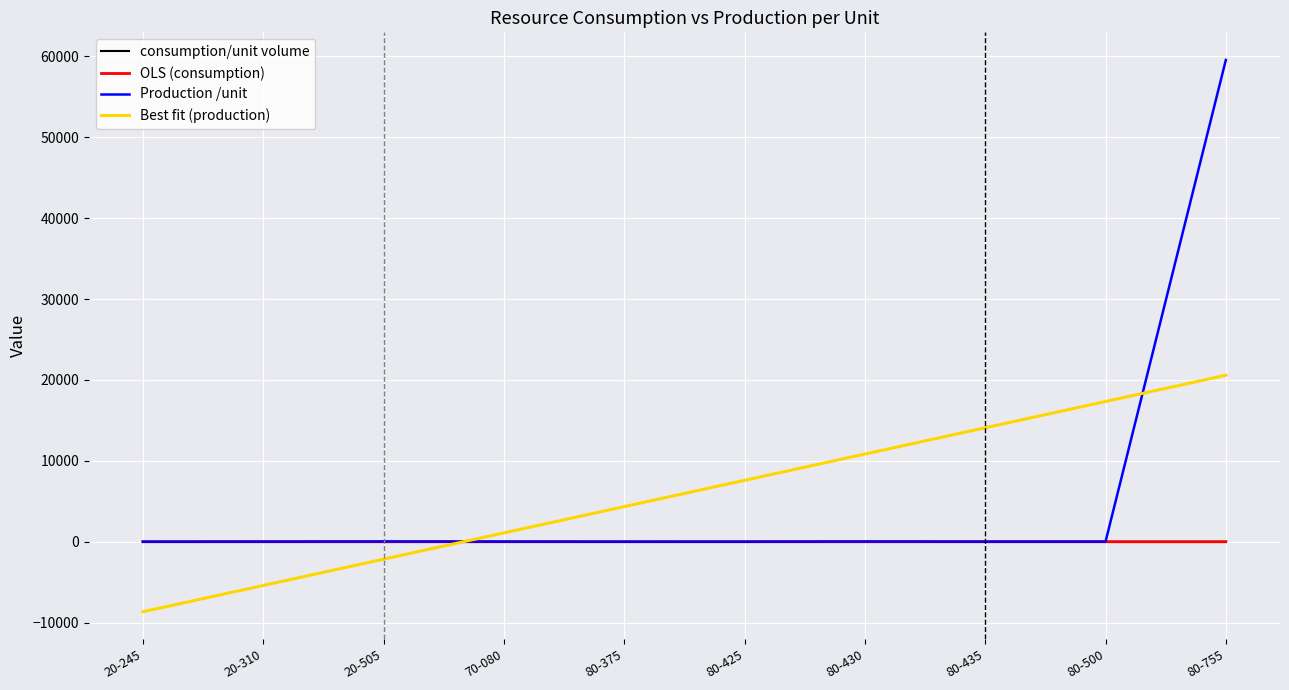

What is the total value across all series at 80-500?

17351.0